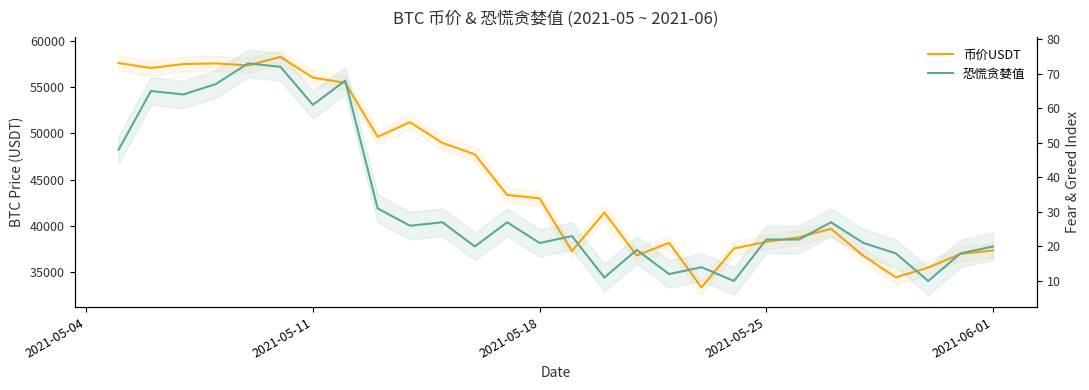

How many data points in 恐慌贪婪值 are above 23?

13